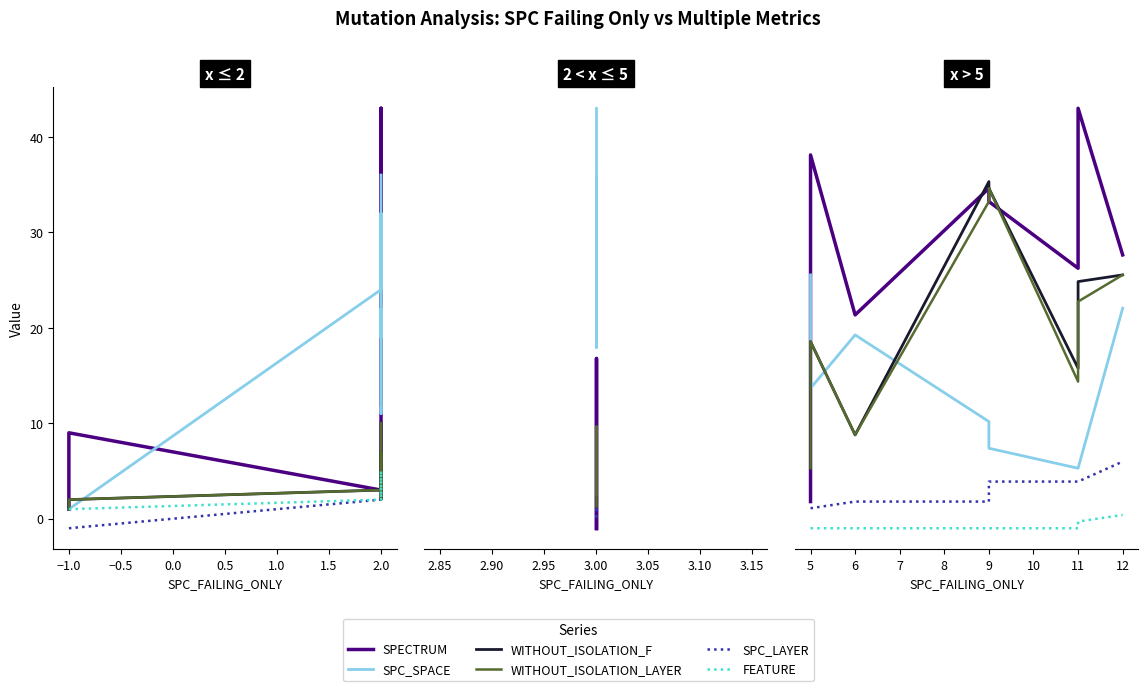

How many series are shown in this chart?

6